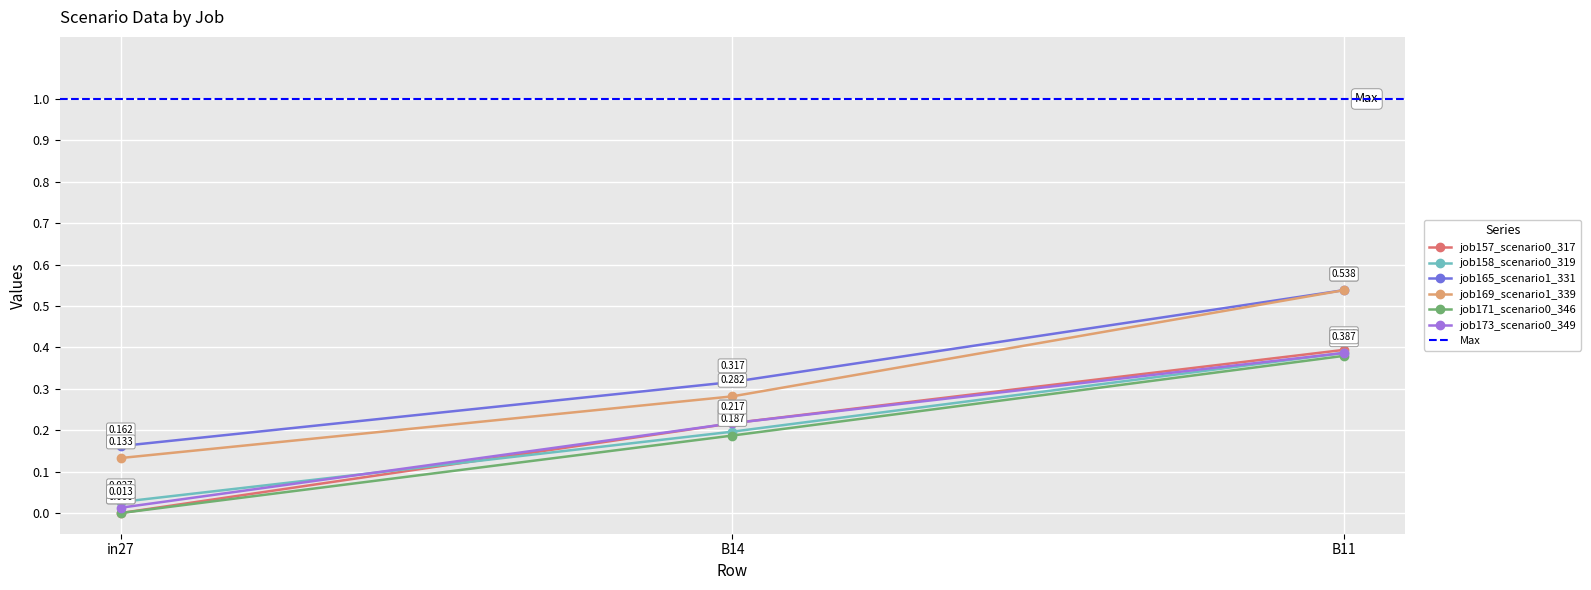

How many positive values does the job171_scenario0_346 series have?

2